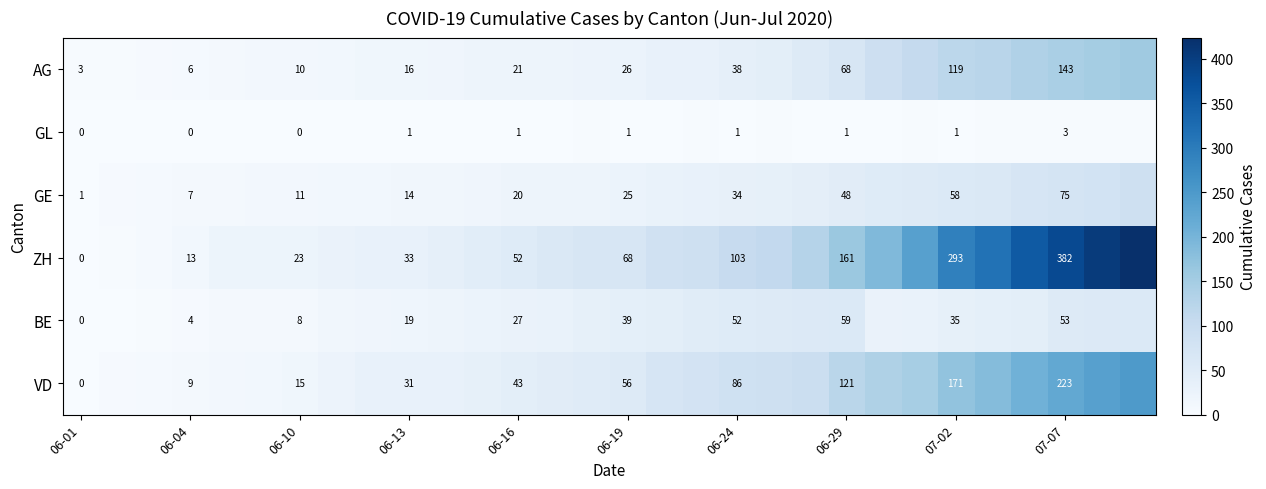

What is the sum of the ZH values at 06-01 and 06-16?

52